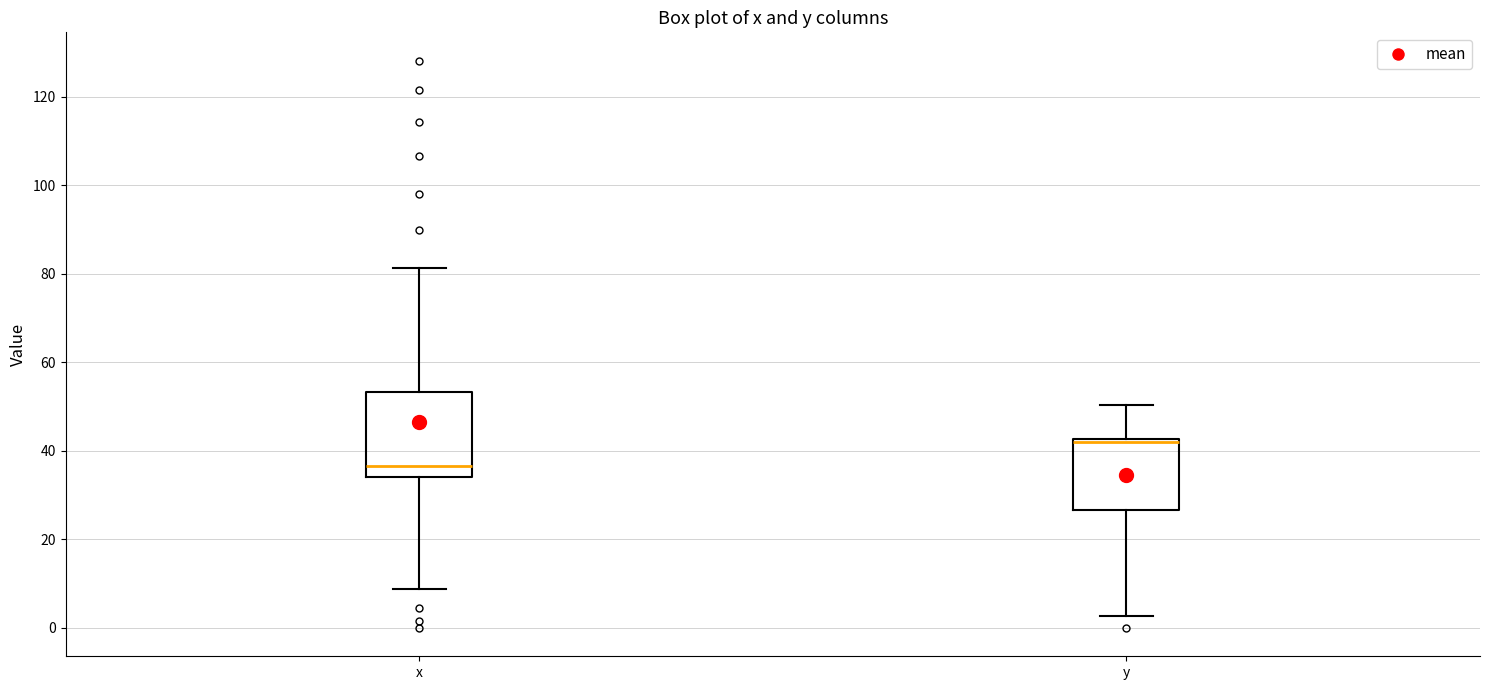

Which box's median line is the lowest?

x